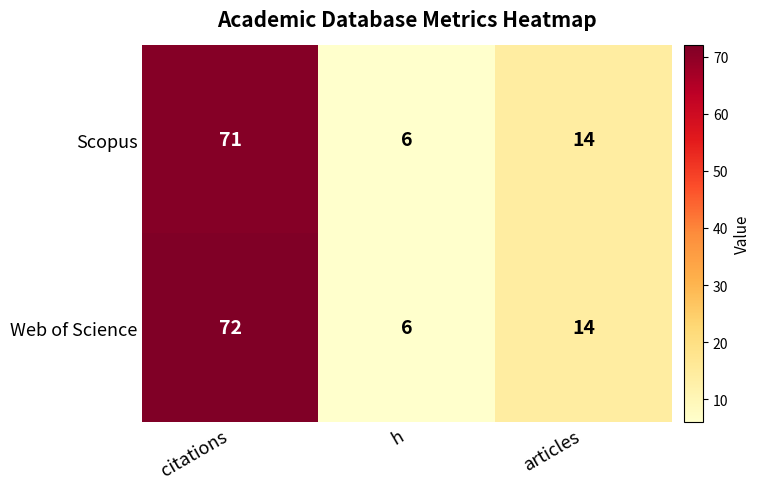

What is the minimum value shown in the chart?

6